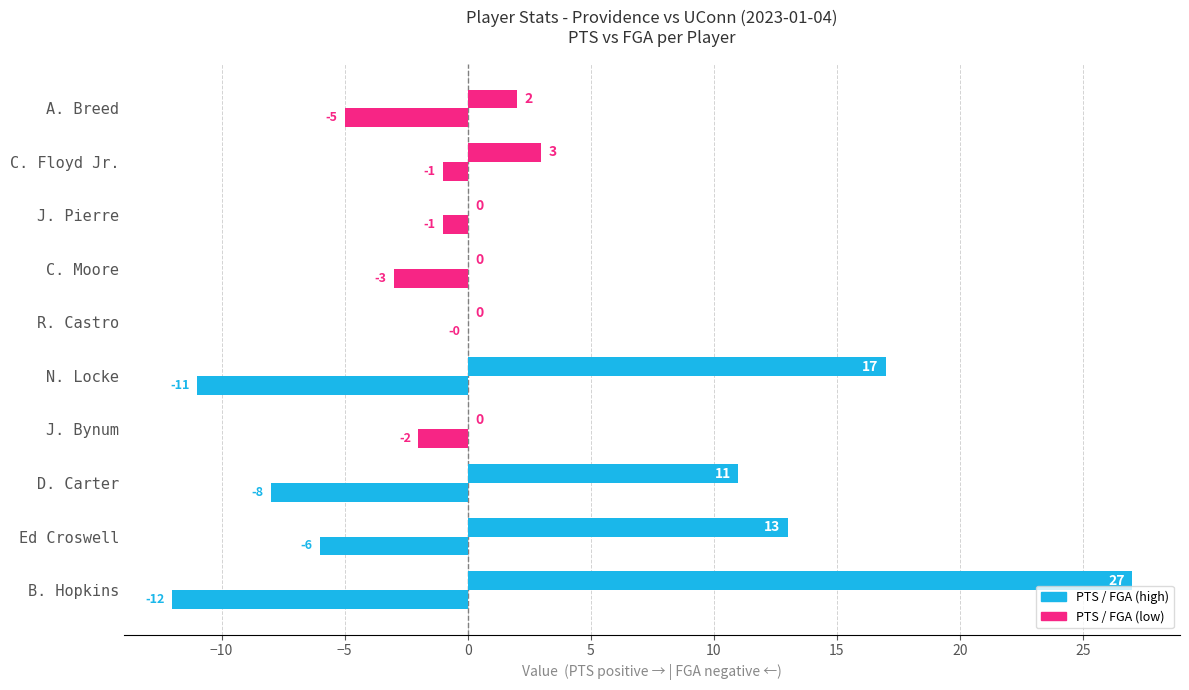

True or false: PTS has a value of 17 at N. Locke.

True